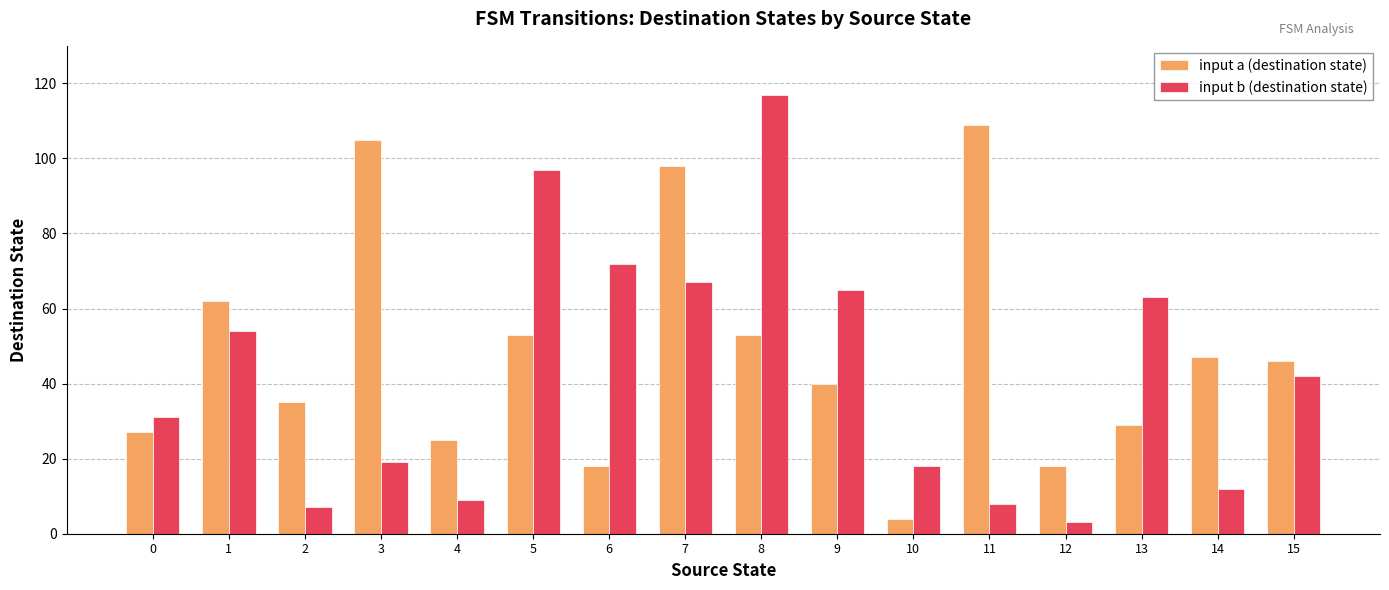

What are all the series names shown in the legend?

input a (destination state), input b (destination state)